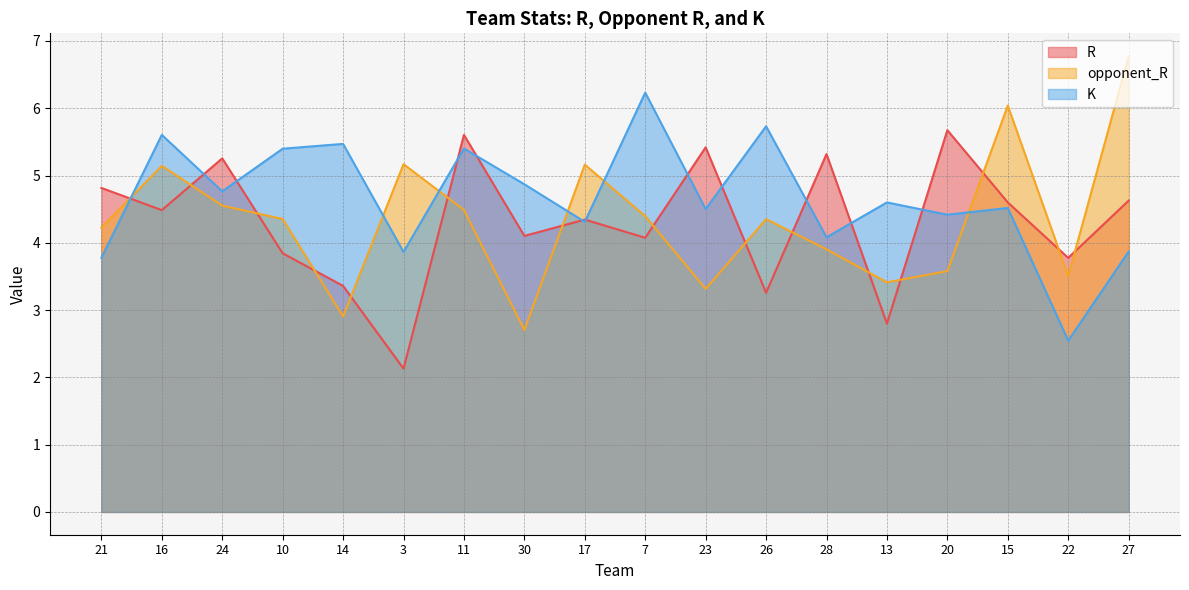

Where does the opponent_R series first go above 4?

21